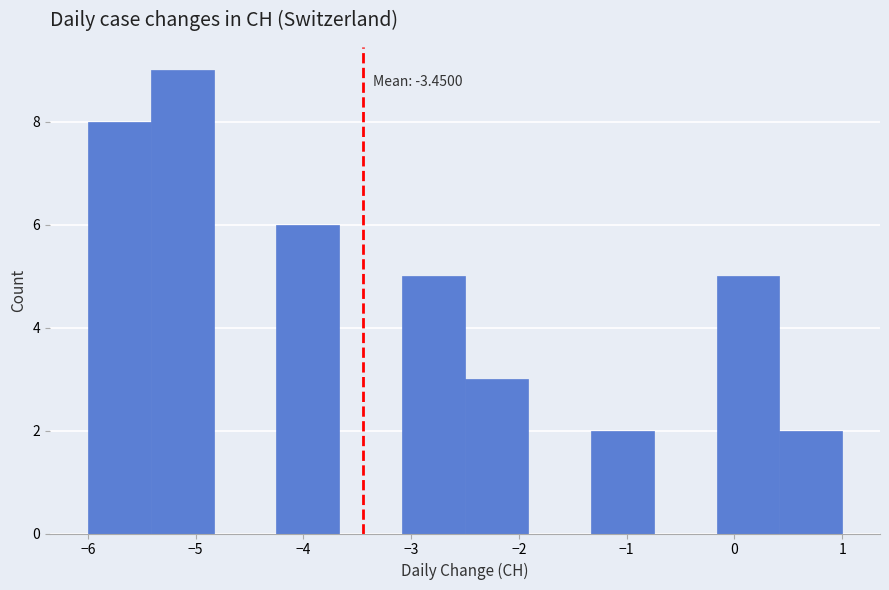

Over which range of the x-axis is the bar tallest?

-5.4 to -4.8